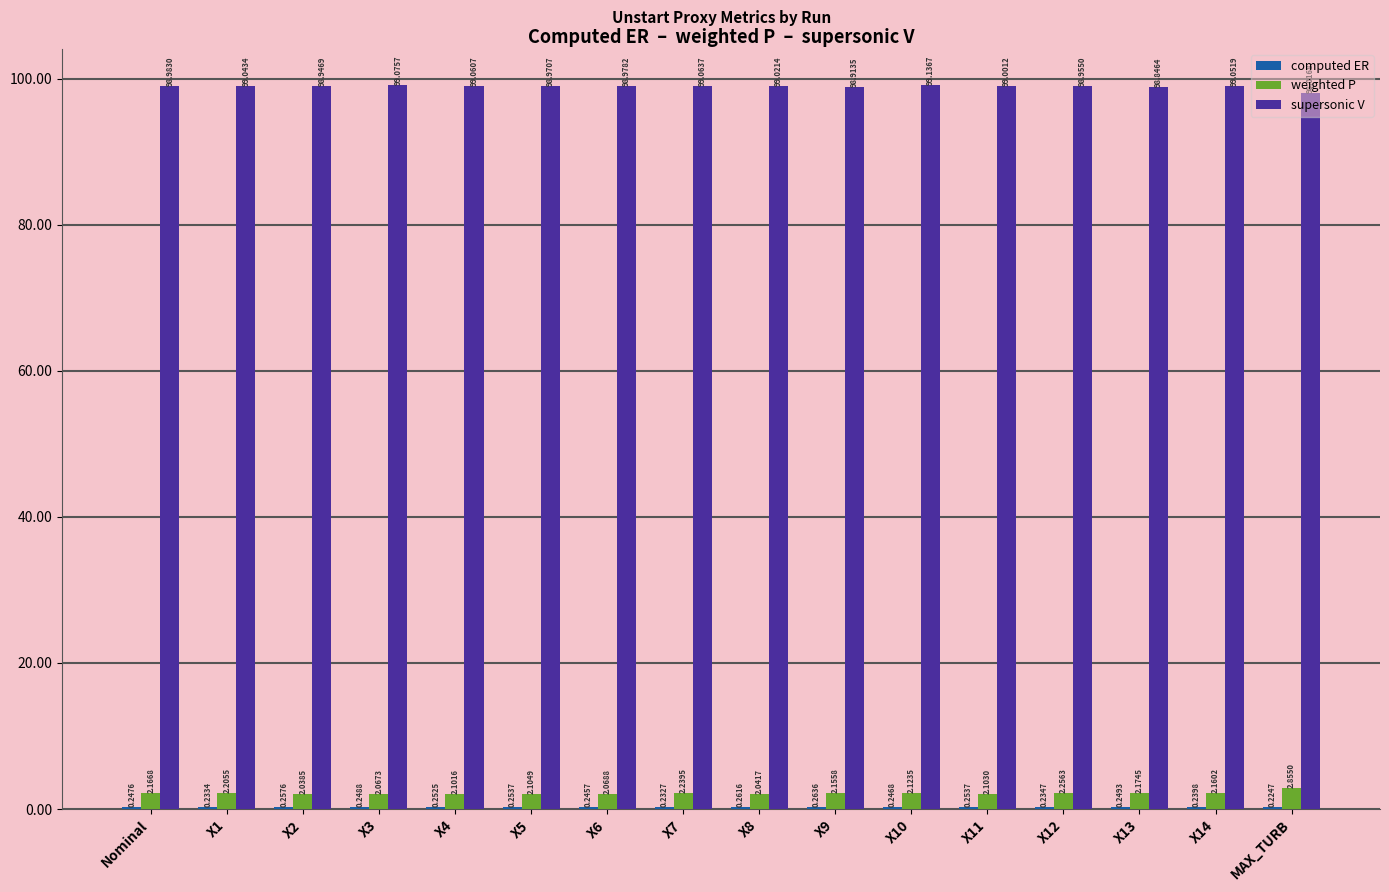

Where is supersonic V nearest to the value 98?

MAX_TURB